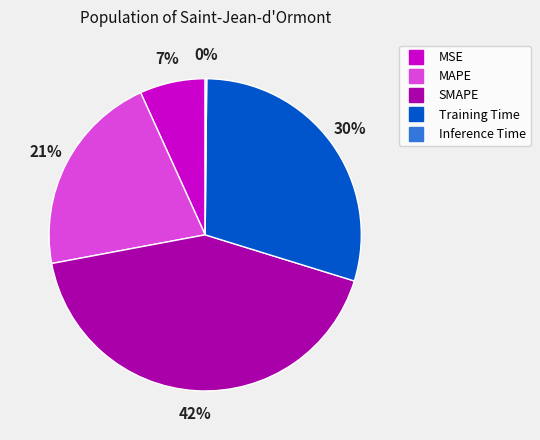

Between MSE and MAPE, which is larger?

MAPE